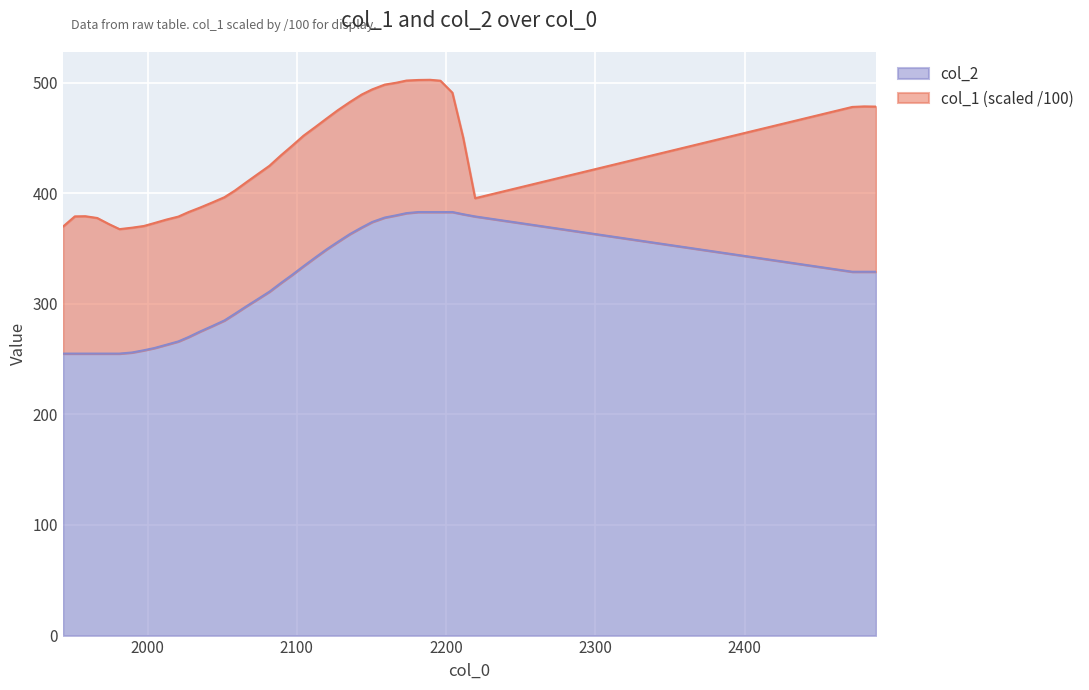

Which category has the highest value across all series?

2181.45